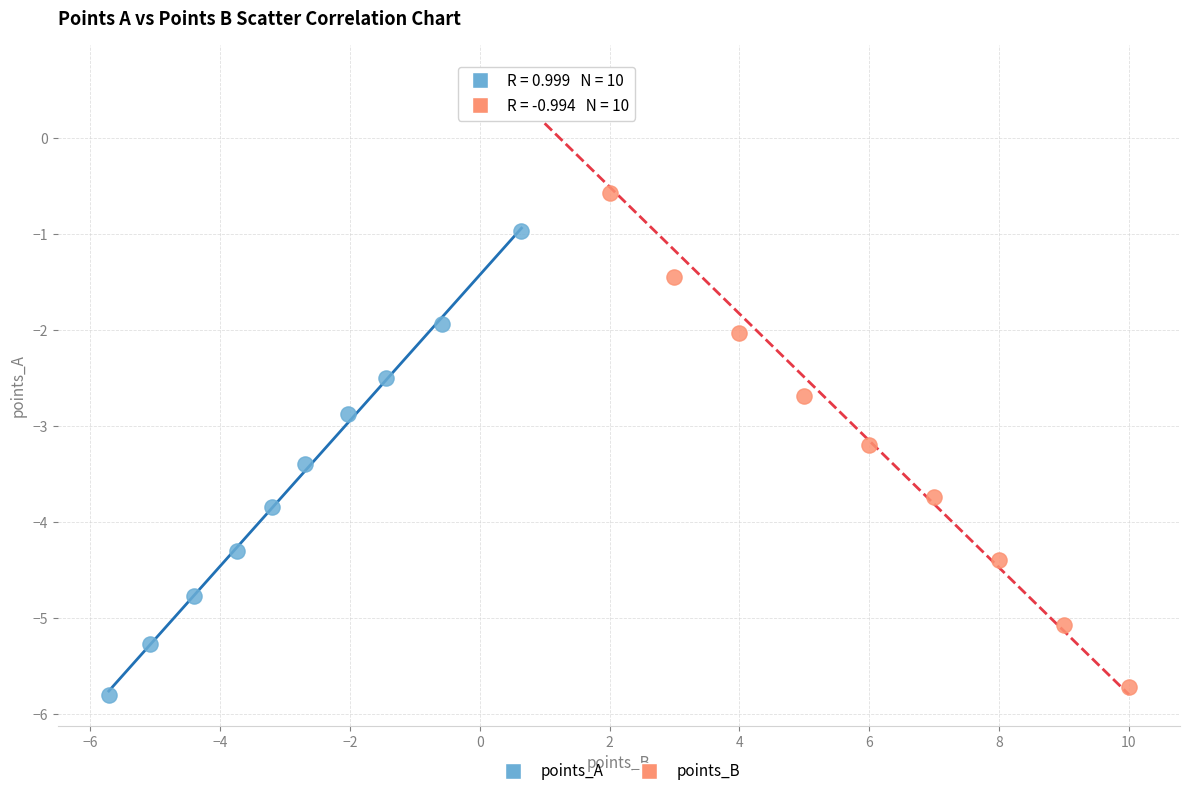

Which series has the widest spread of Y values?

points_B